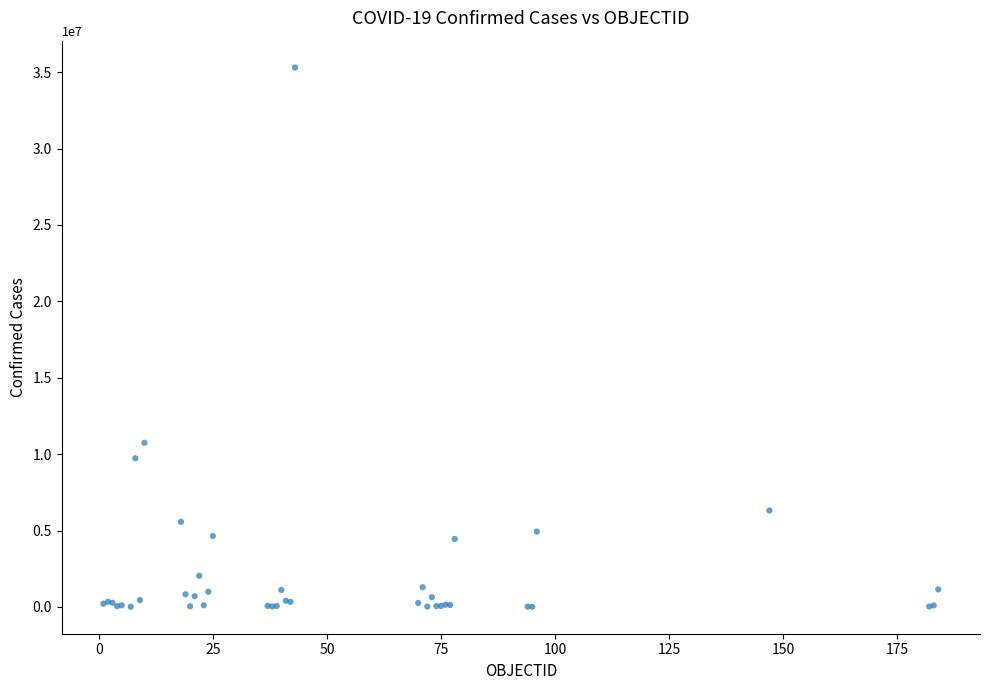

What Y value in the scatter plot is closest to 17654891?

10746082